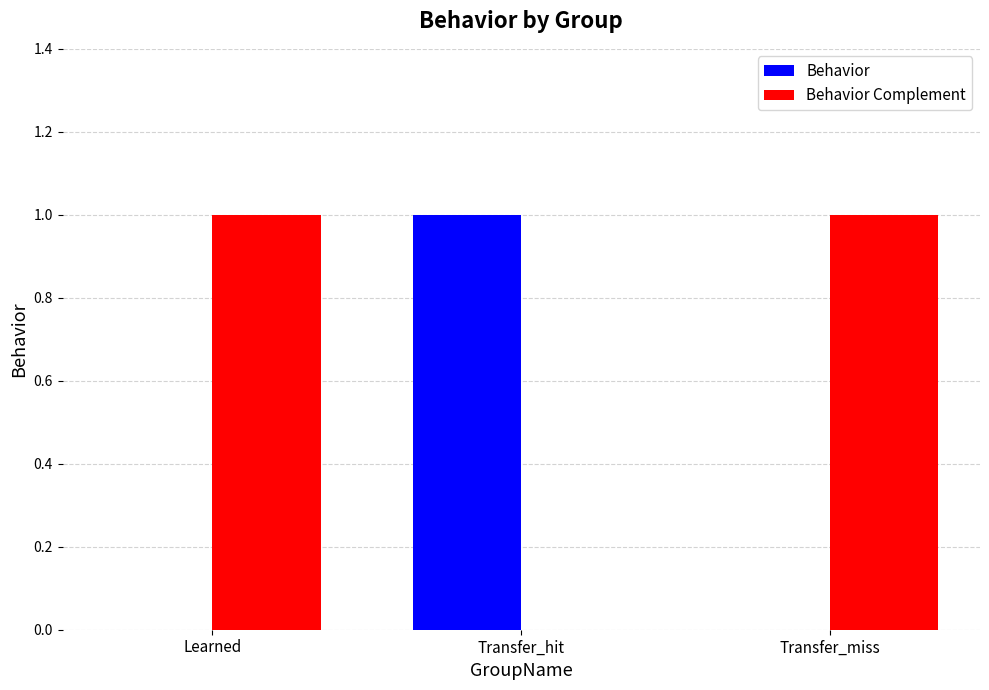

Is the value of Behavior at Transfer_hit greater than the value of Behavior Complement at Transfer_hit?

Yes